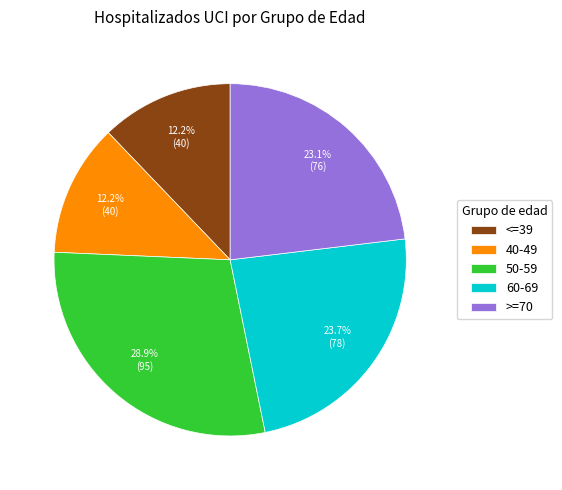

To the nearest percent, what percentage of the pie is 60-69?

24%